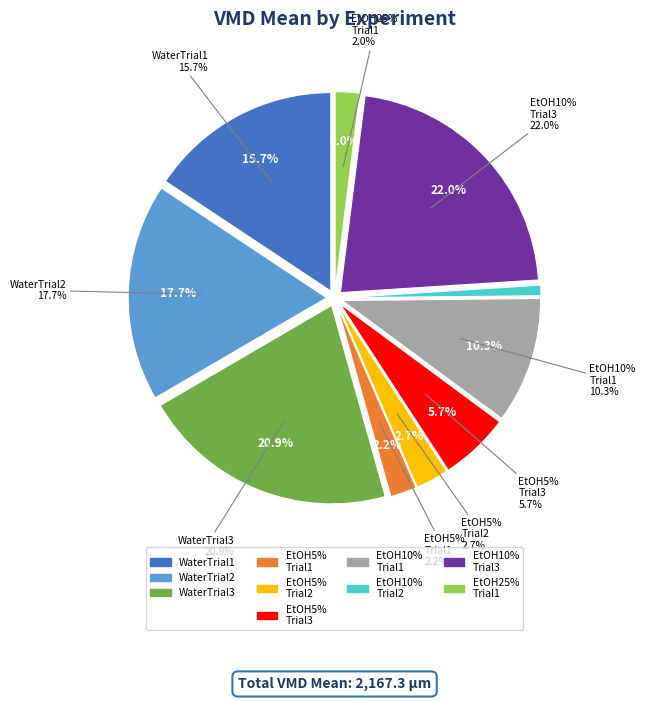

Is the sum of Ethanol5pcTrial3 and WaterTrial1 greater than half?

No